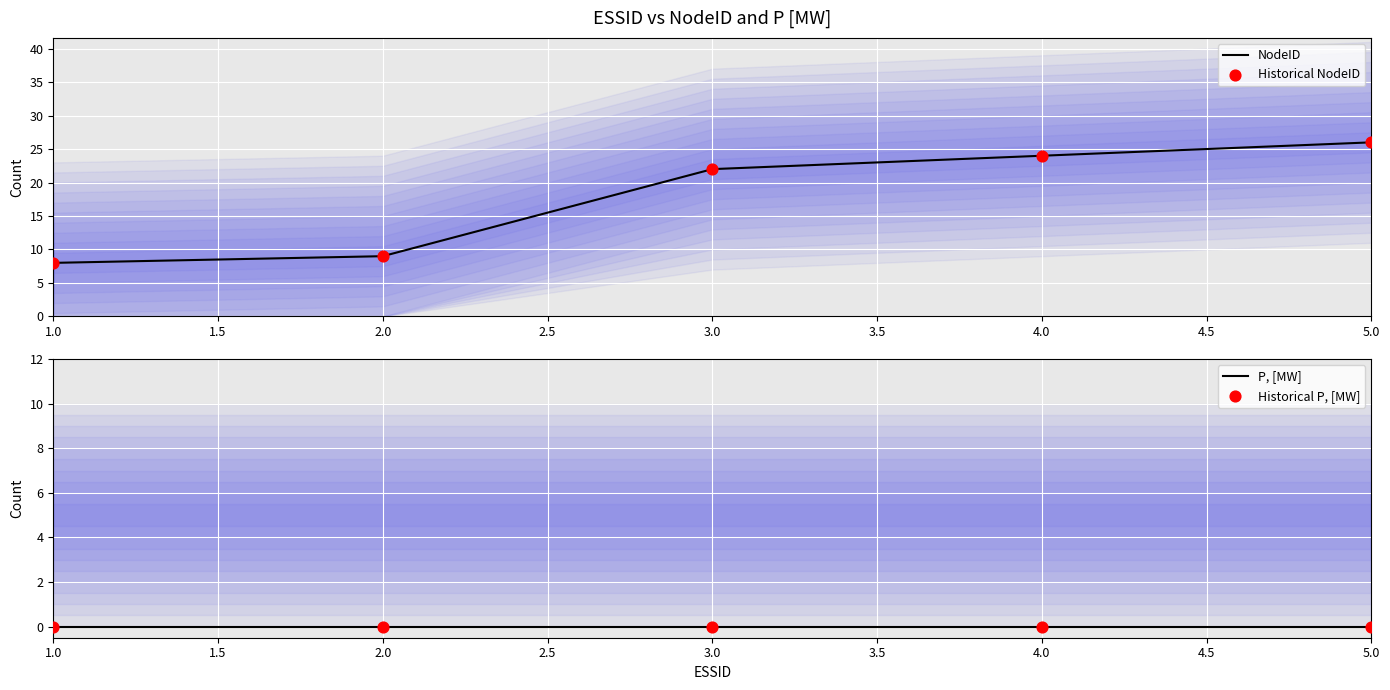

The NodeID series shows 26 at 5.0. True or false?

True